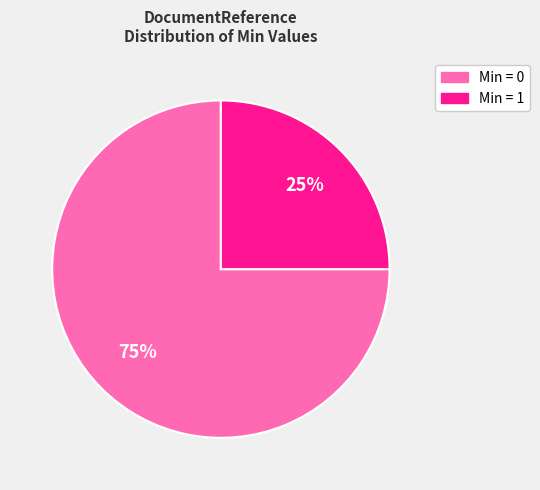

Is there a majority slice in this chart?

Yes